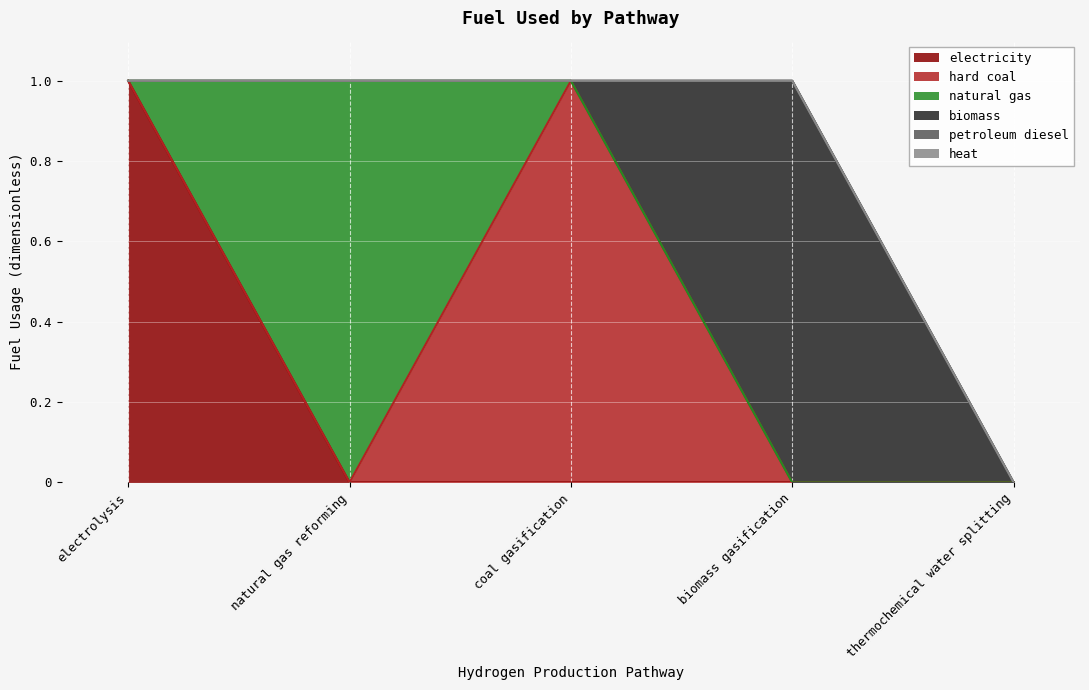

What is the label of the 1st point from the right?

thermochemical water splitting